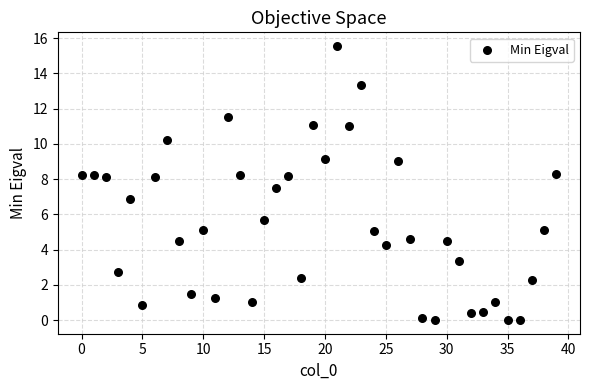

What is the range of Y values (max minus min)?

15.6